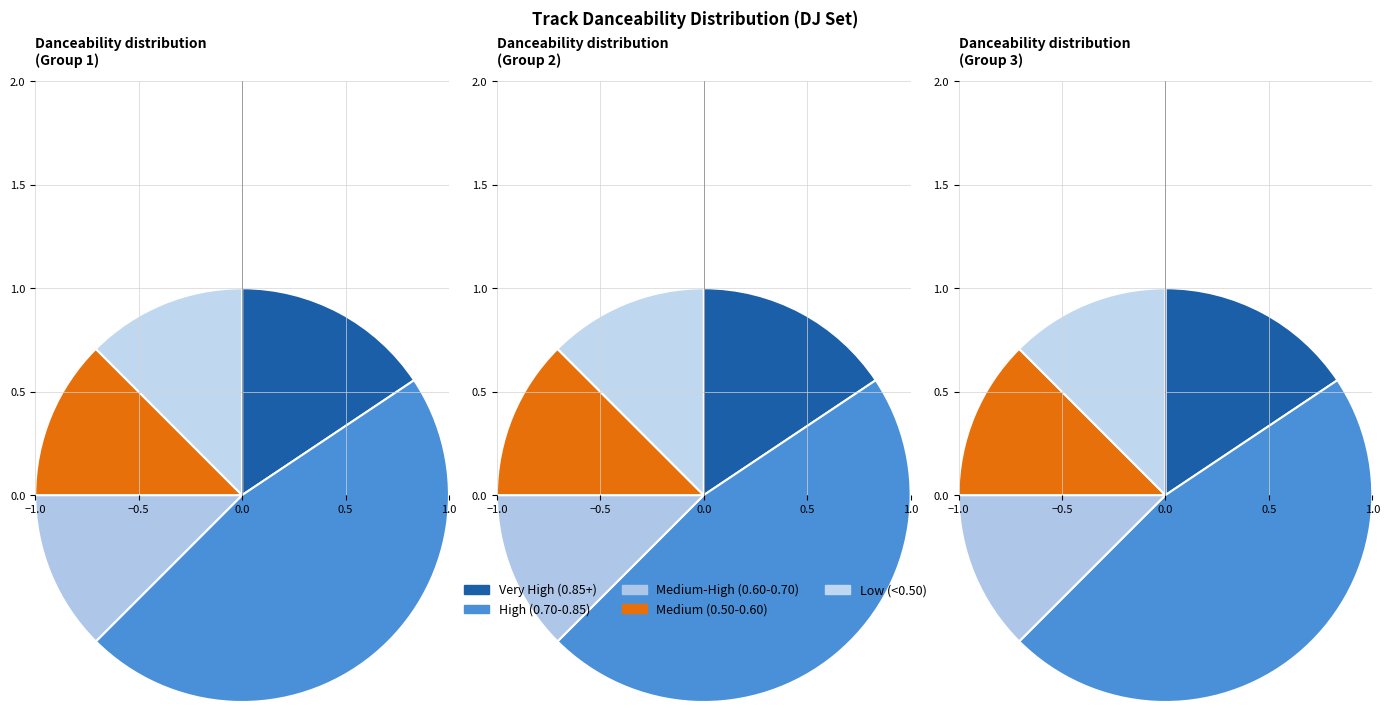

Is there a majority slice in this chart?

No